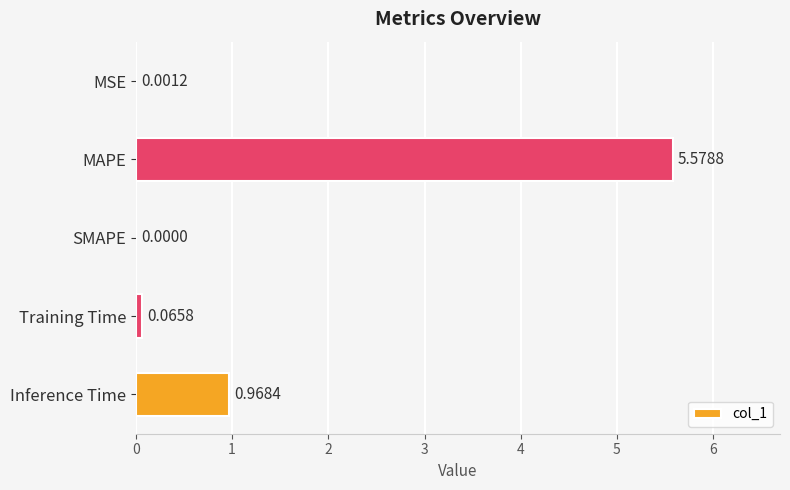

Which has a higher value, MAPE or SMAPE?

MAPE